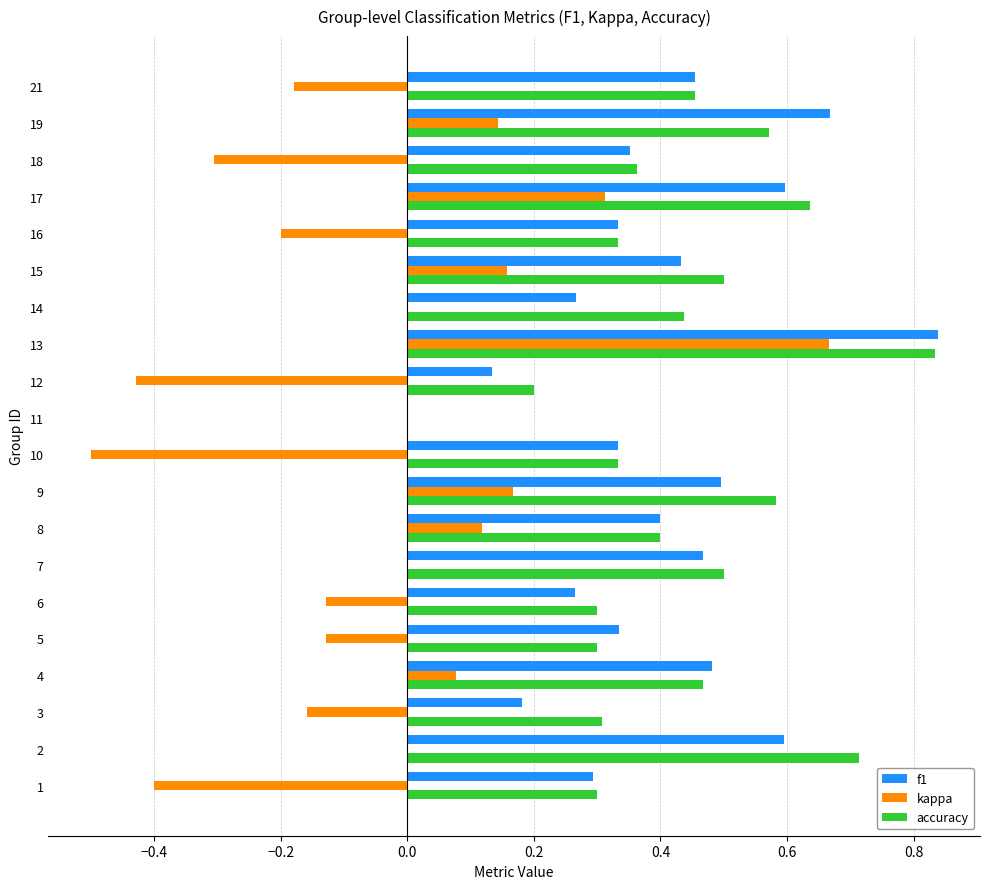

The kappa series shows 1.0 at 13. True or false?

False